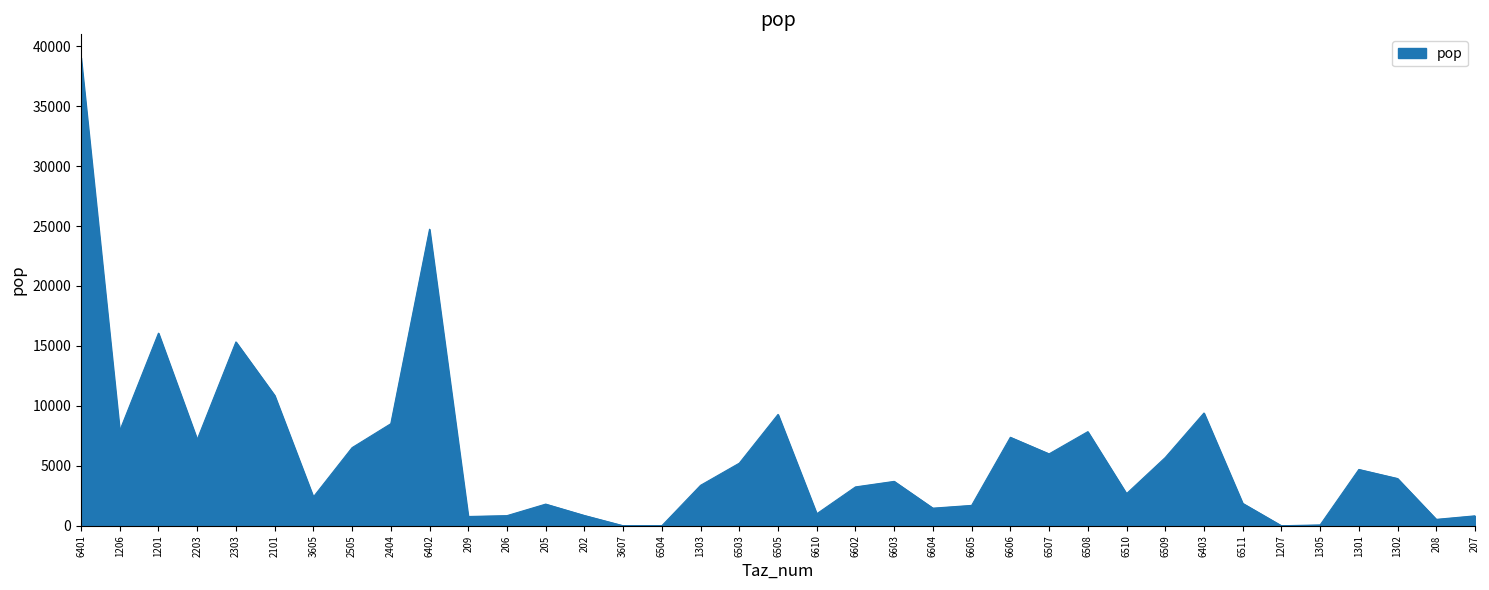

Count the number of data series in this chart.

1